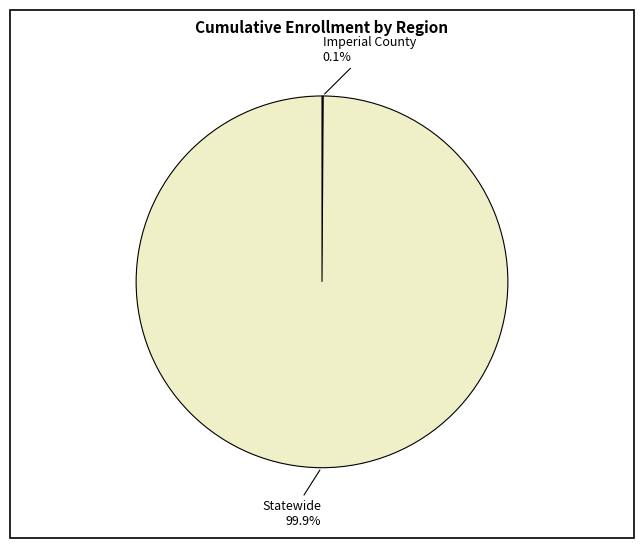

Is there a majority slice in this chart?

Yes